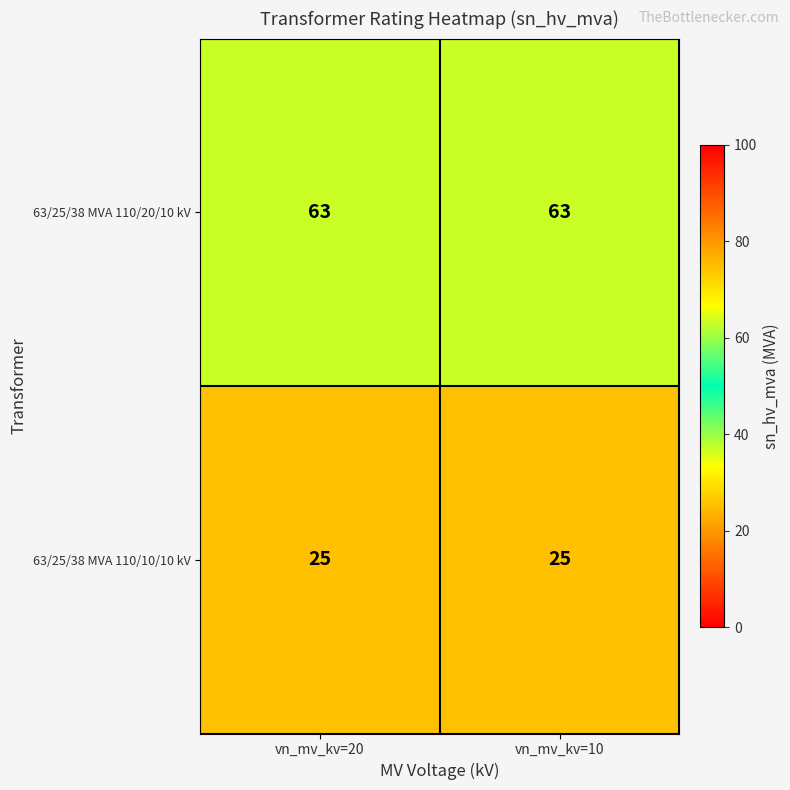

Read the 63/25/38 MVA 110/10/10 kV value at vn_mv_kv=10.

25